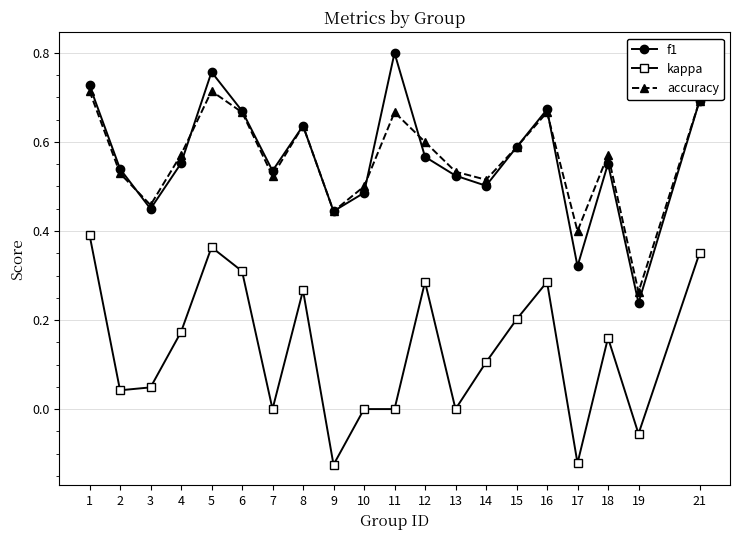

Is this an area chart (filled region under the line)?

No